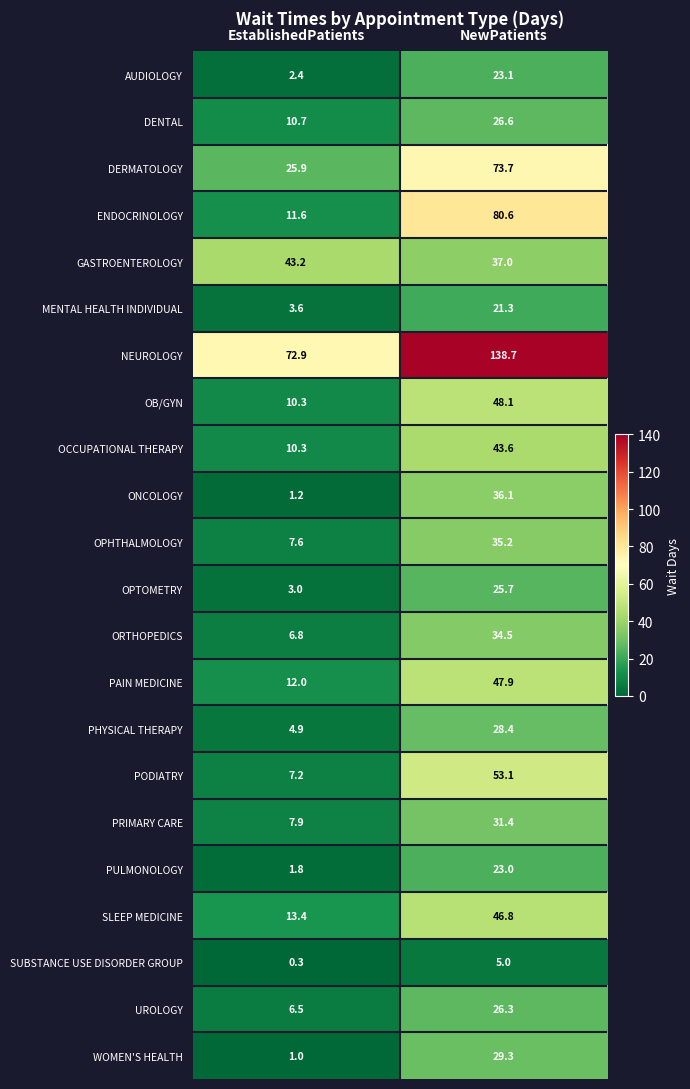

Which category has the highest value in the ORTHOPEDICS series?

NewPatients